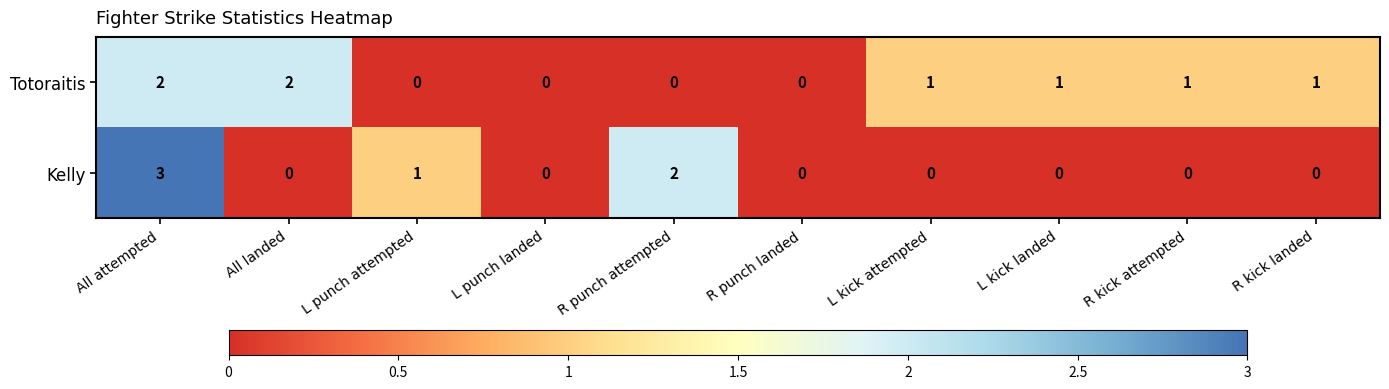

Reading right to left, extract all data points from this chart.

Totoraitis: R kick landed=1	R kick attempted=1	L kick landed=1	L kick attempted=1	R punch landed=0	R punch attempted=0	L punch landed=0	L punch attempted=0	All landed=2	All attempted=2
Kelly: R kick landed=0	R kick attempted=0	L kick landed=0	L kick attempted=0	R punch landed=0	R punch attempted=2	L punch landed=0	L punch attempted=1	All landed=0	All attempted=3